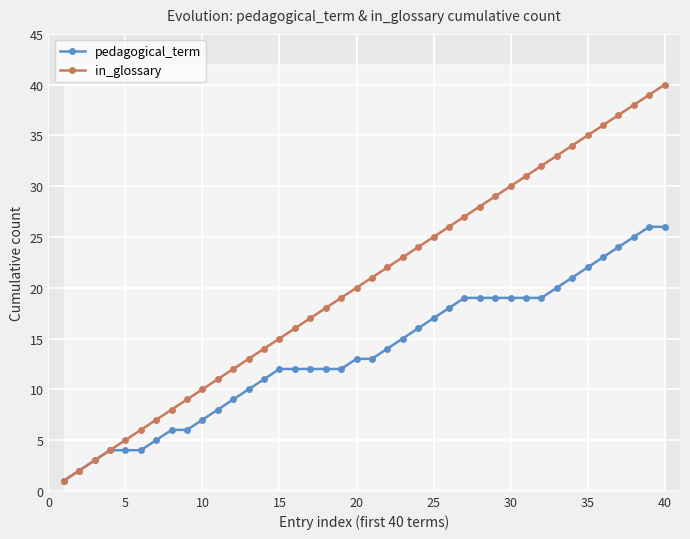

What is the highest value of the in_glossary series?

40